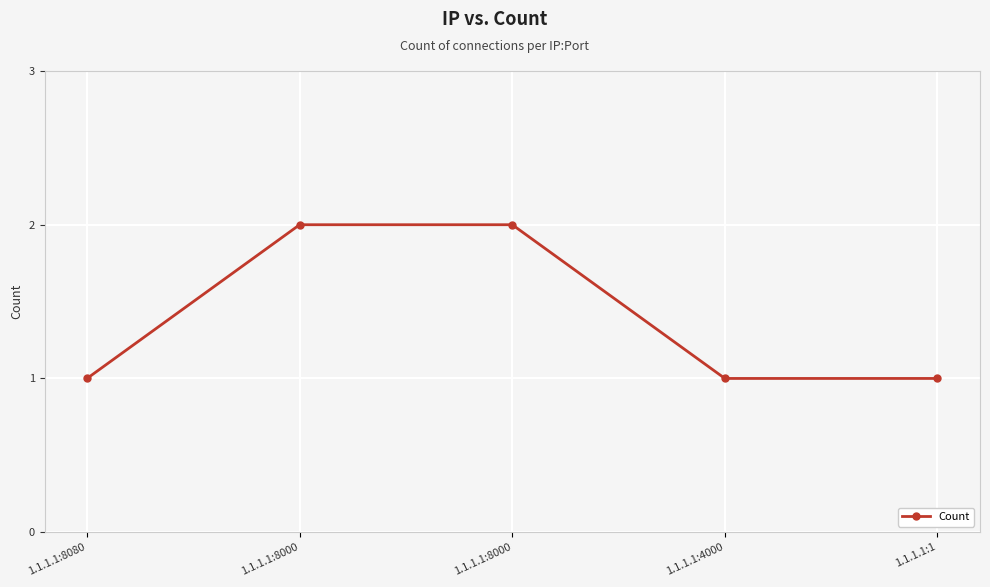

How many data points does each series have?

5